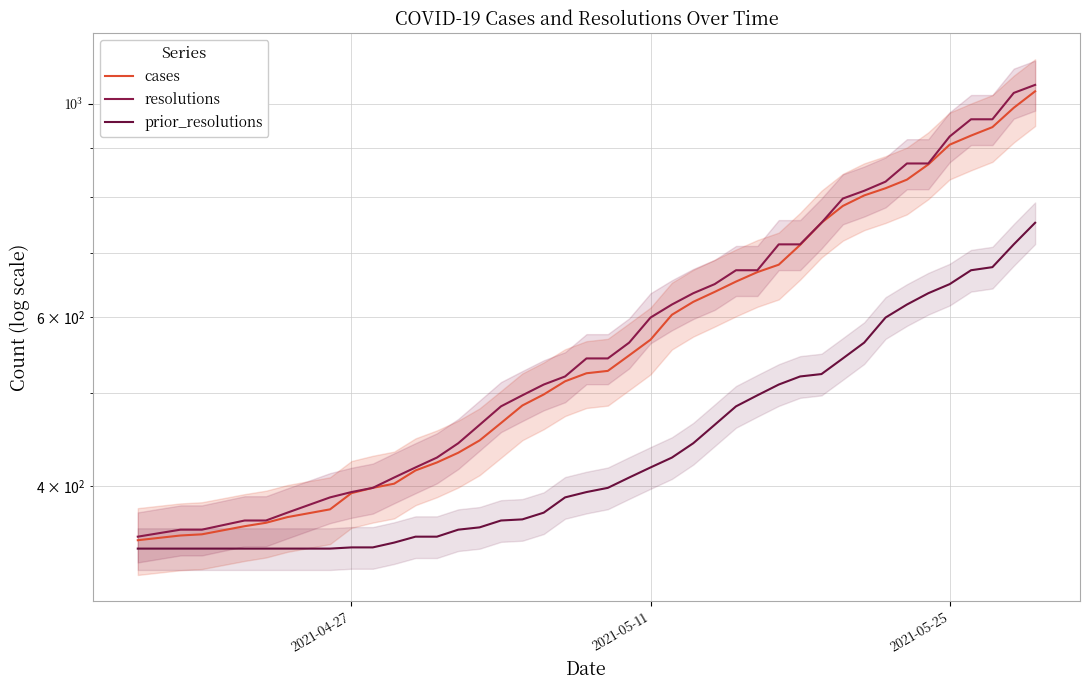

How many lines are shown in the chart?

3